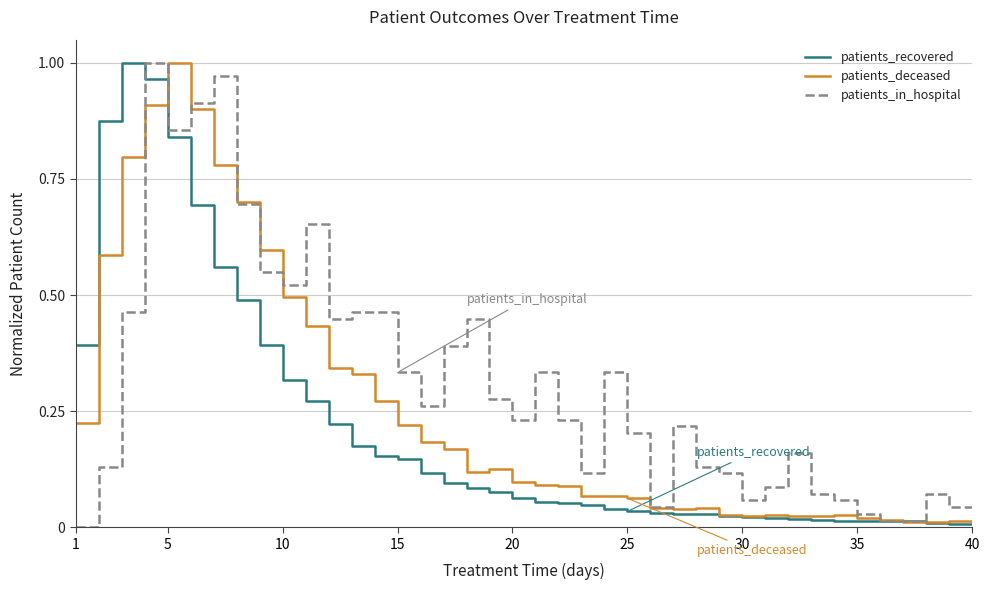

How many intersections are there between patients_recovered and patients_in_hospital?

1